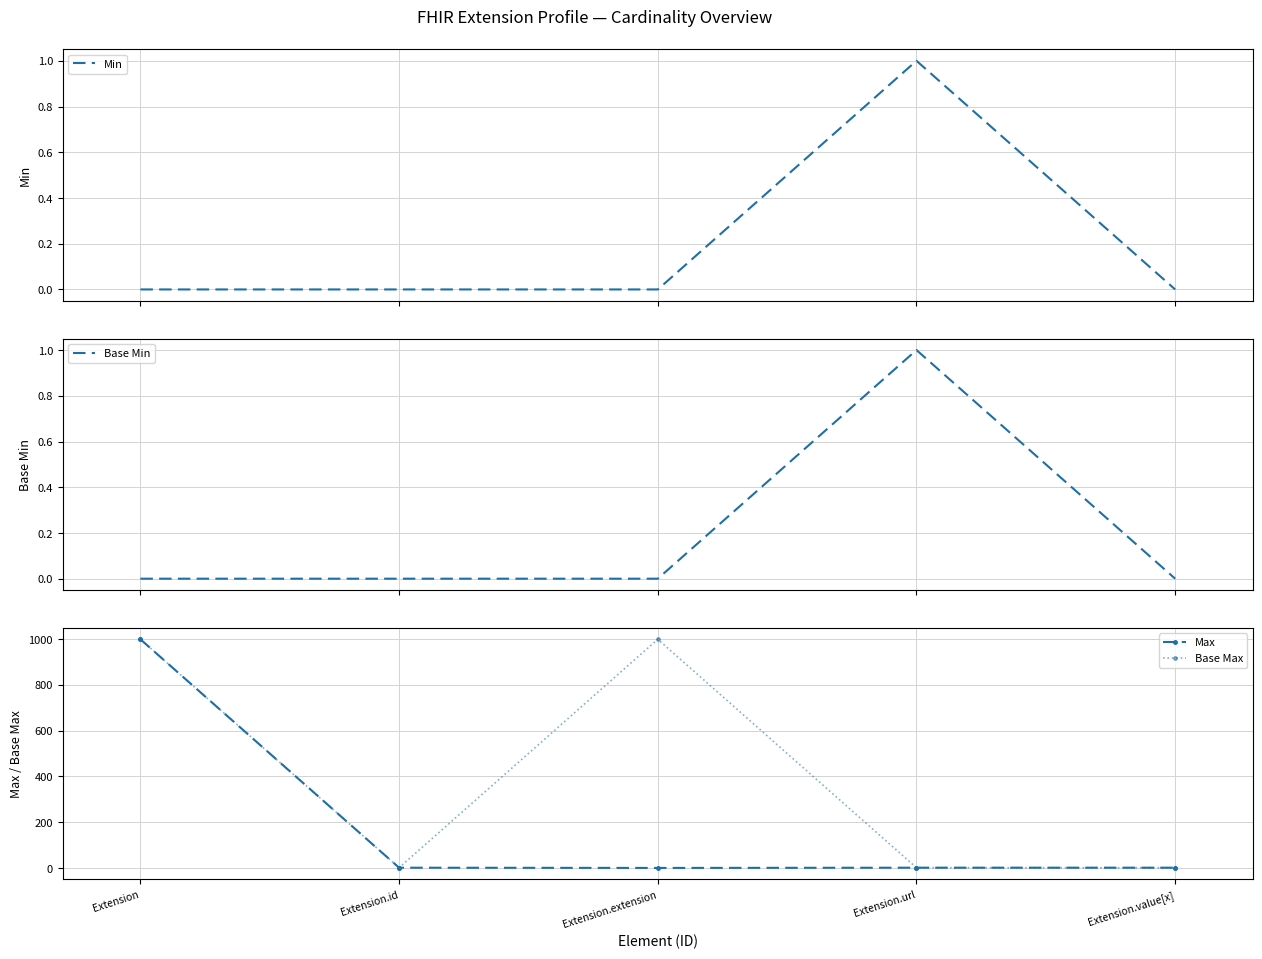

True or false: Min has more than 2 interior local peaks.

False